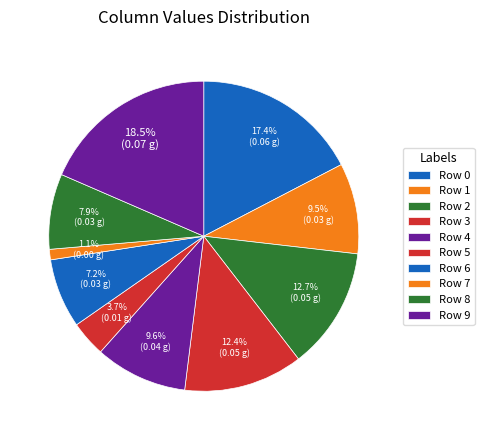

Is it true that Row 0 is 29% of the pie?

False